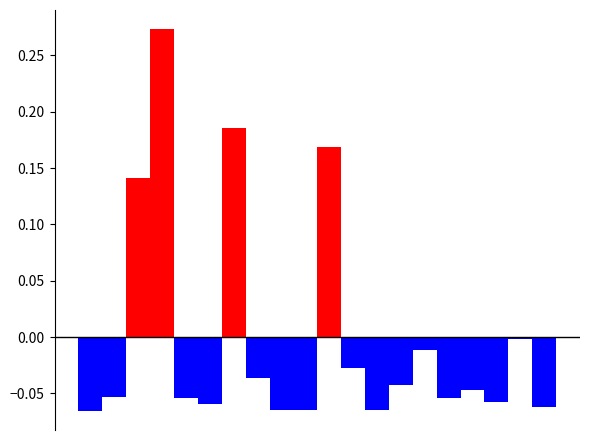

What is the sum of the col_1_negative values at 10 and 17?

-0.1